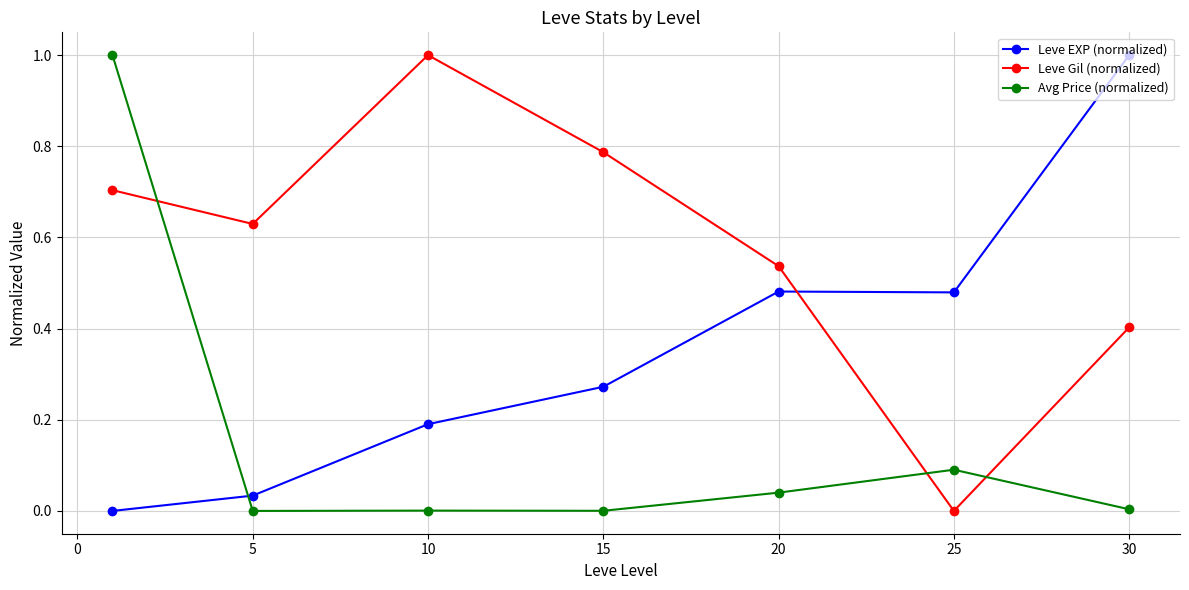

How many intersections are there between Avg Price (normalized) and Leve Gil (normalized)?

3